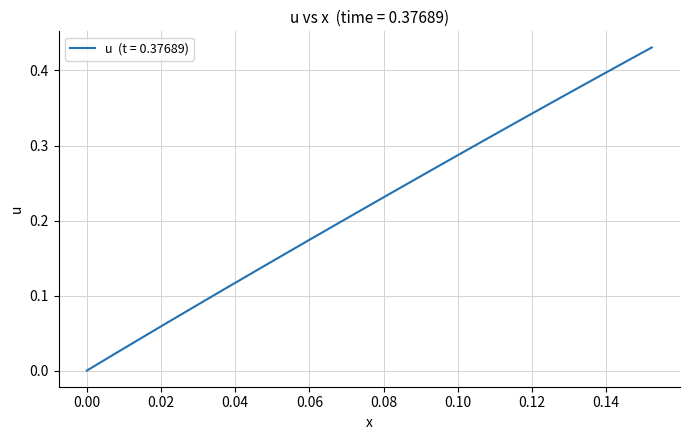

Does the chart have visible grid lines?

Yes